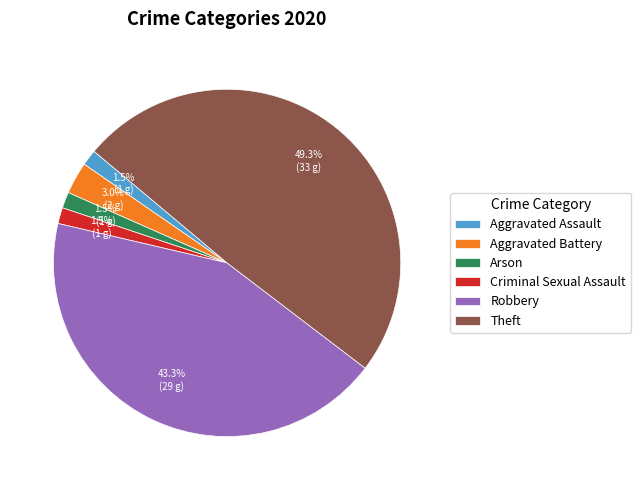

What percentage is the Aggravated Battery slice, to the nearest percent?

3%